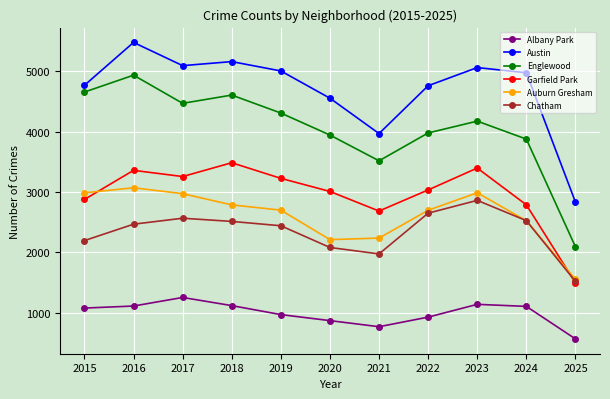

At 2019, list the series in order from smallest to largest.

Albany Park, Chatham, Auburn Gresham, Garfield Park, Englewood, Austin